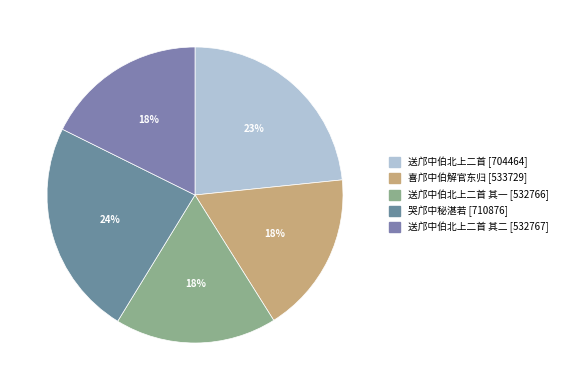

Count the number of slices in the pie.

5